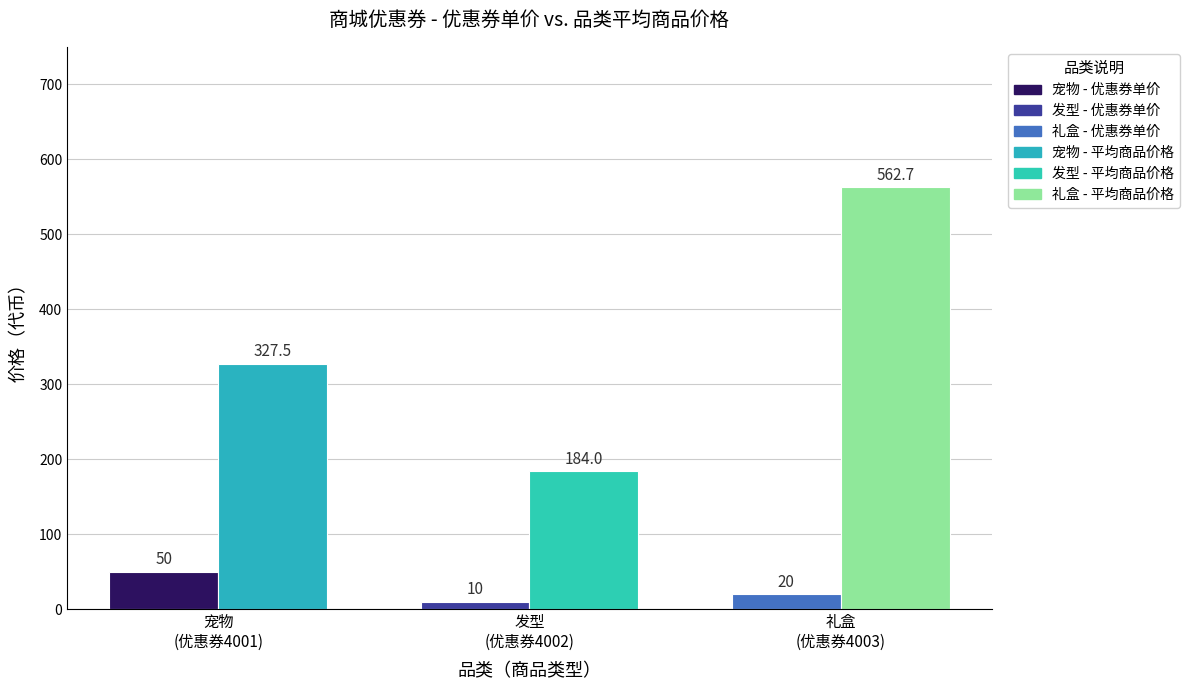

What is the smallest value displayed?

10.0